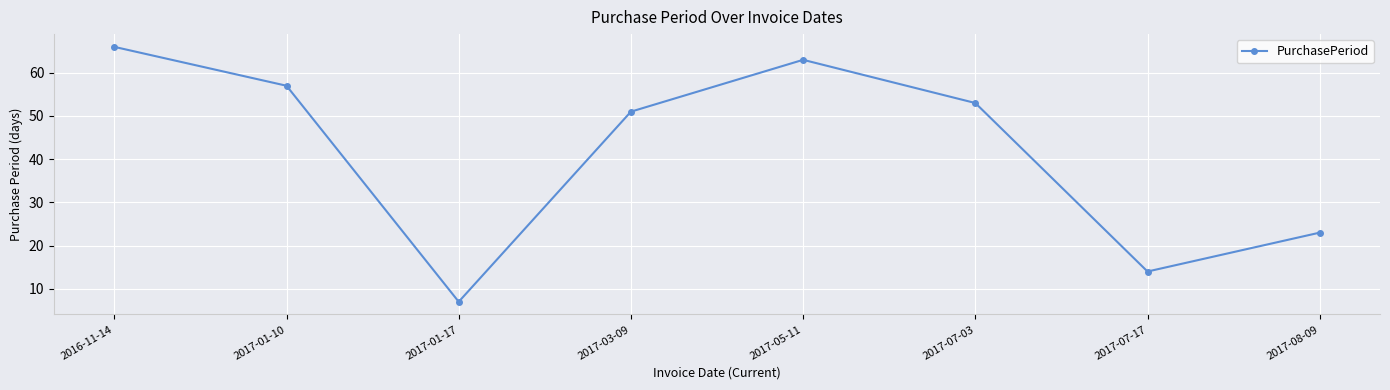

Rank the categories by value from lowest to highest.

2017-01-17, 2017-07-17, 2017-08-09, 2017-03-09, 2017-07-03, 2017-01-10, 2017-05-11, 2016-11-14